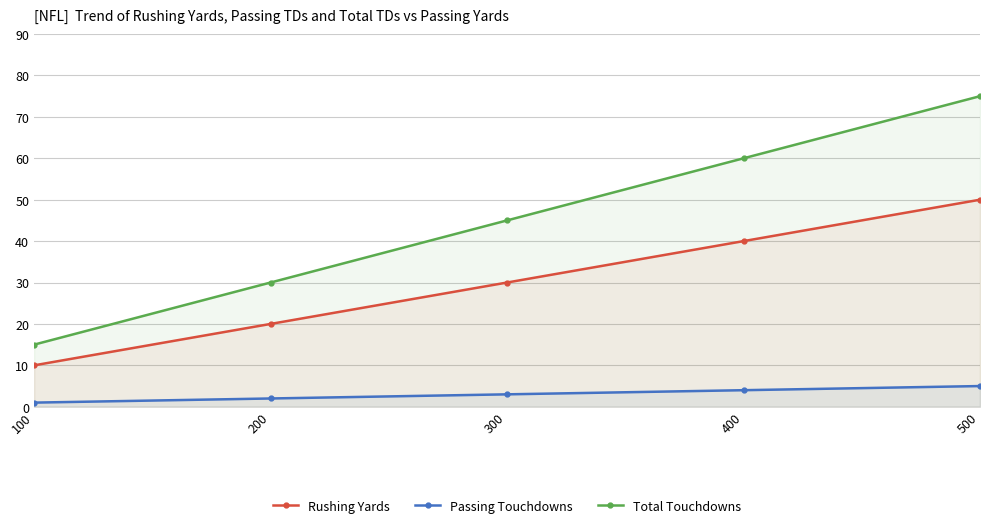

Which series has the largest total across all categories?

Total Touchdowns